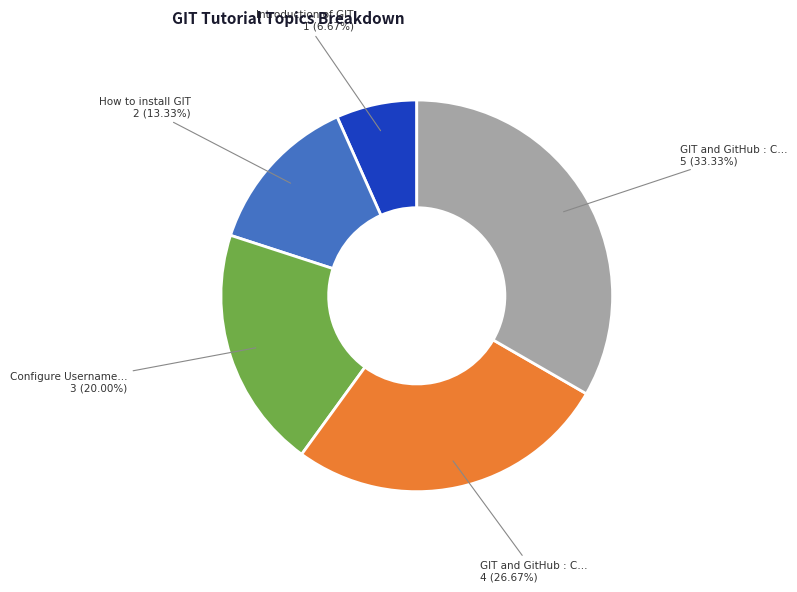

Is there any slice that represents more than half of the pie?

No